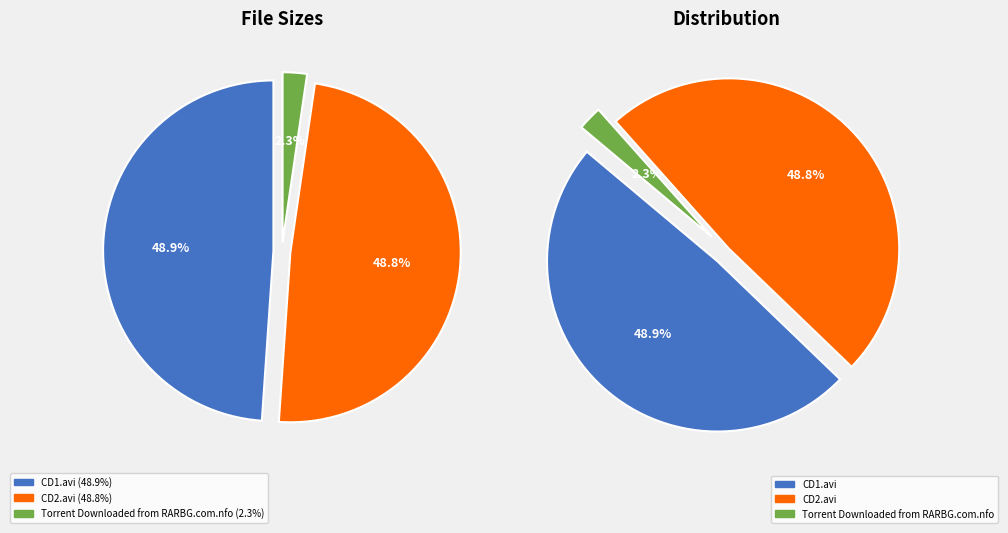

How many slices are in this pie chart?

3